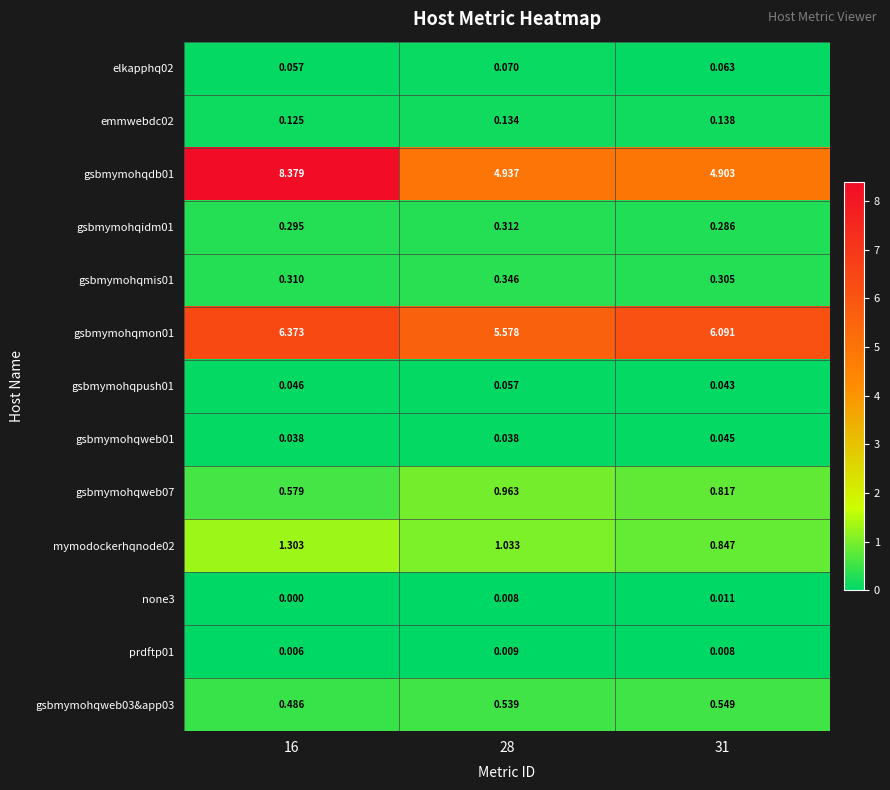

Is the value of prdftp01 at 31 greater than the value of gsbmymohqidm01 at 16?

No